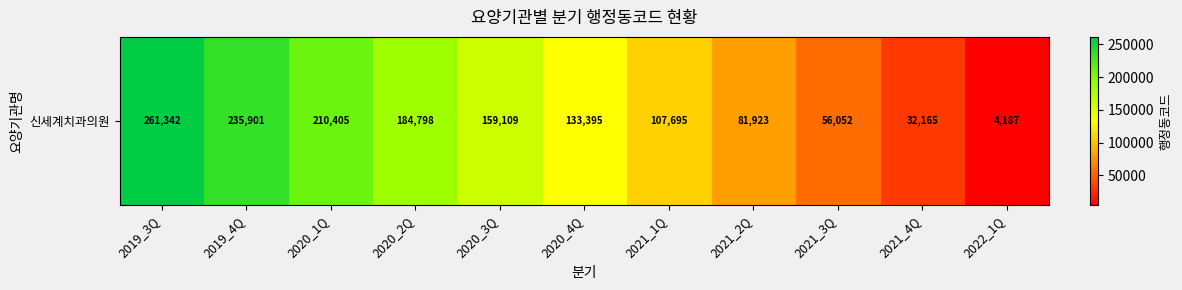

Reading left to right, what are all the values shown in this chart?

261342	235901	210405	184798	159109	133395	107695	81923	56052	32165	4187